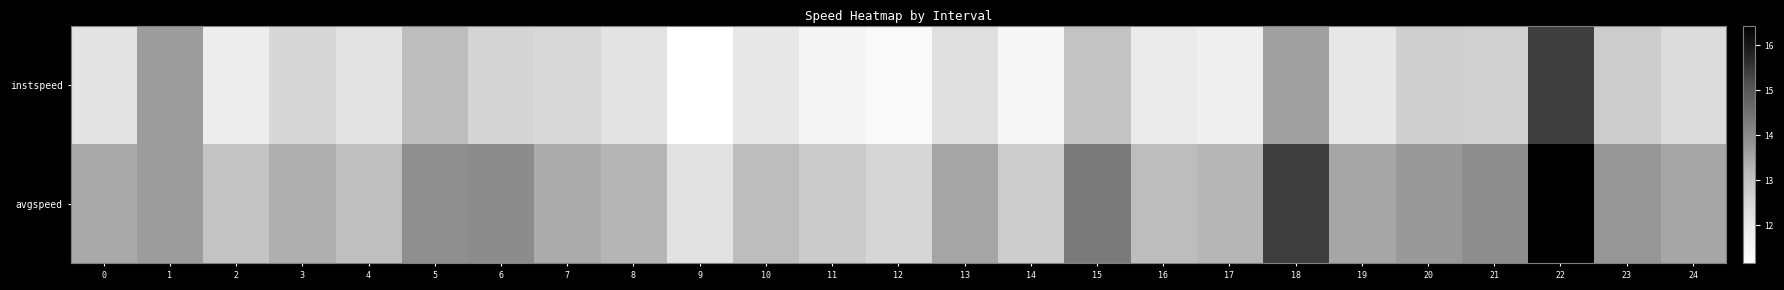

What is the total value across all series at 15?

27.3